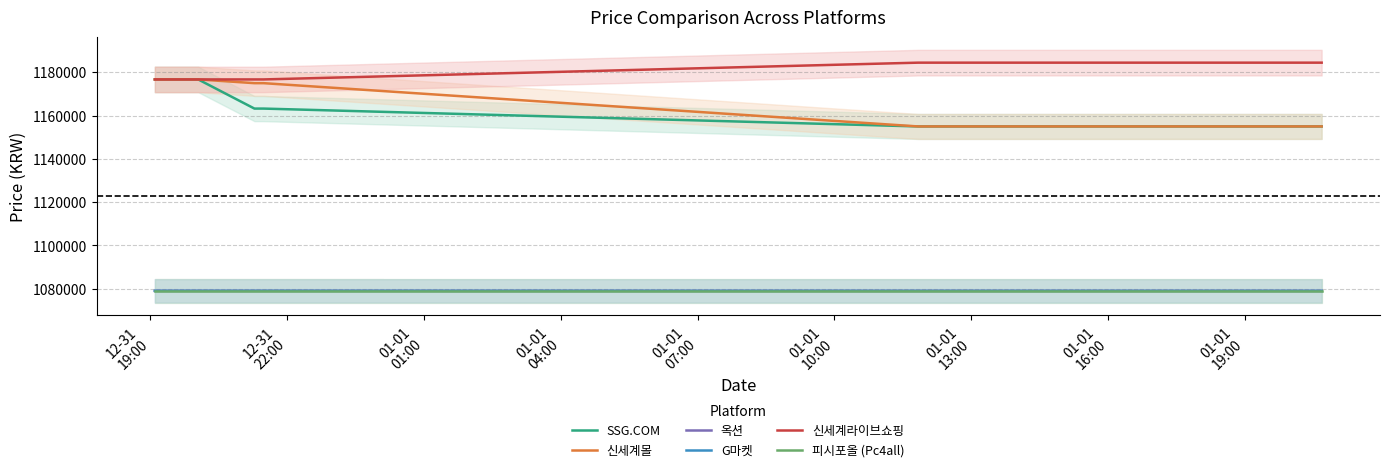

What is the label of the 38th point from the right?

01-01
01:00